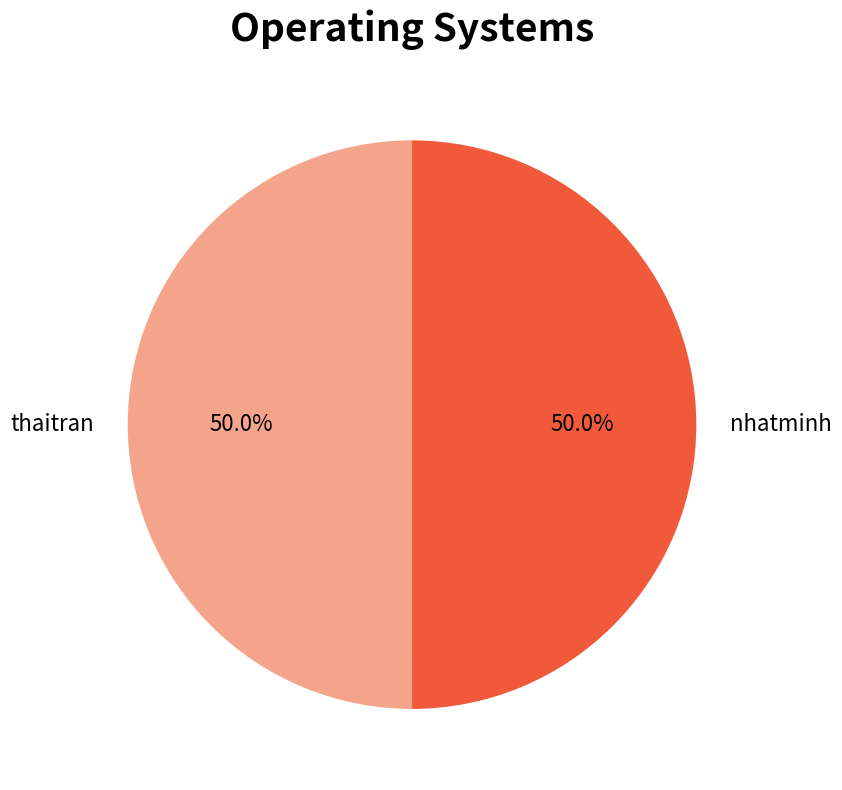

The thaitran slice represents 38% of the pie. True or false?

False